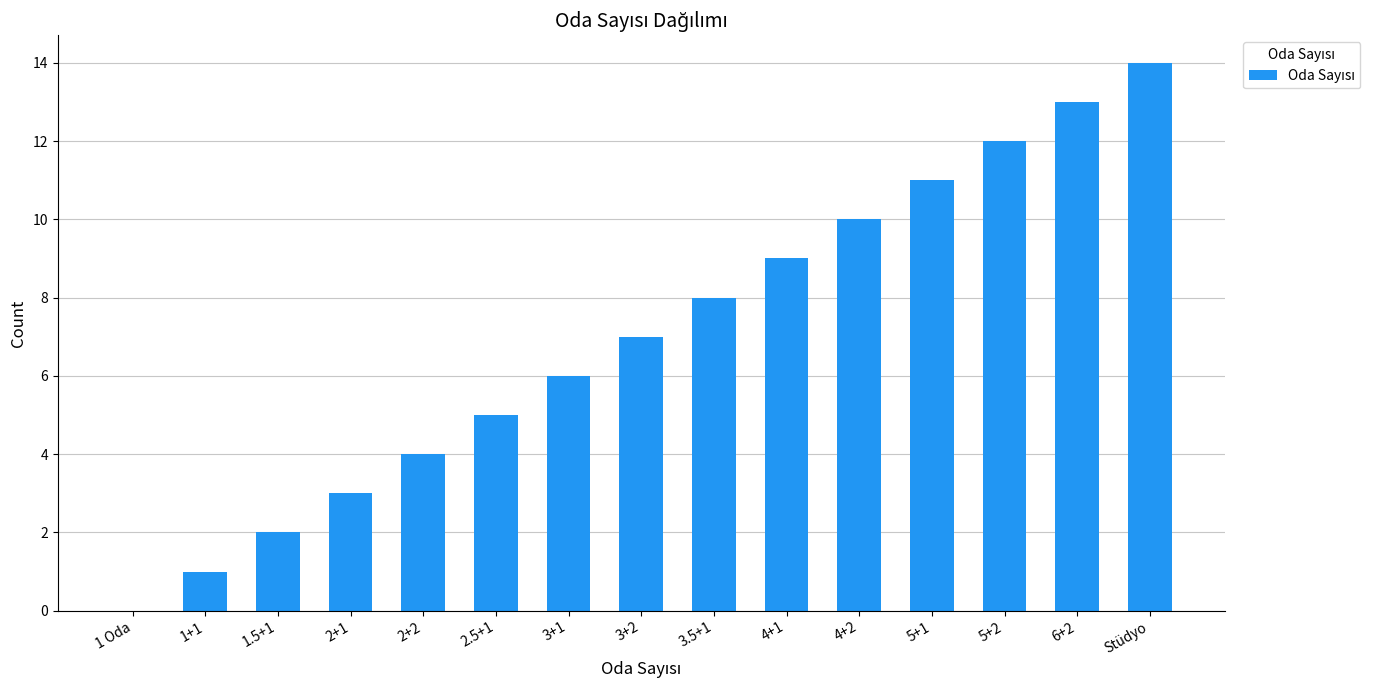

Where is the data nearest to the value 7?

3+2